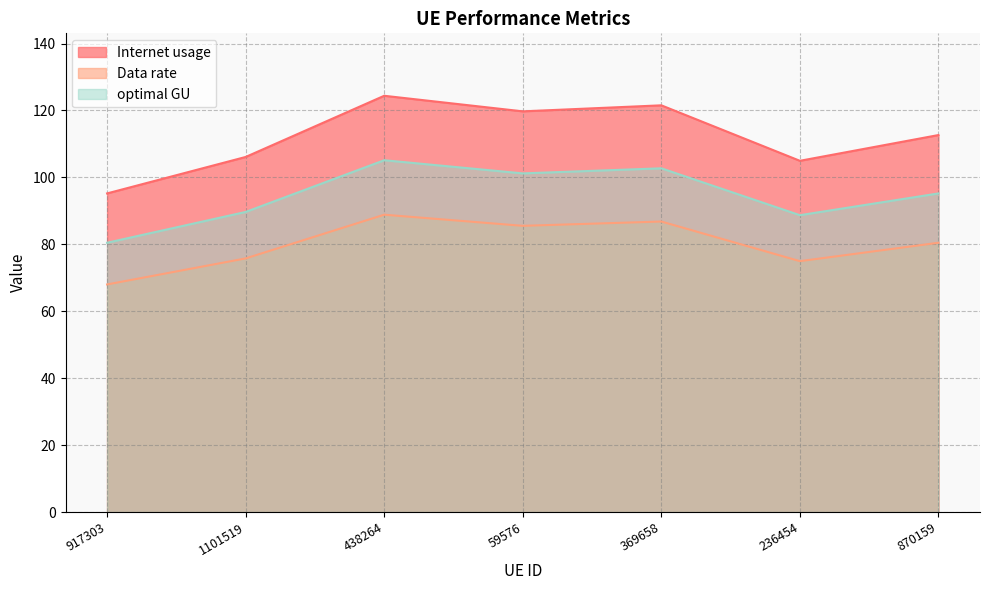

What is the label of the 1st point from the left?

917303